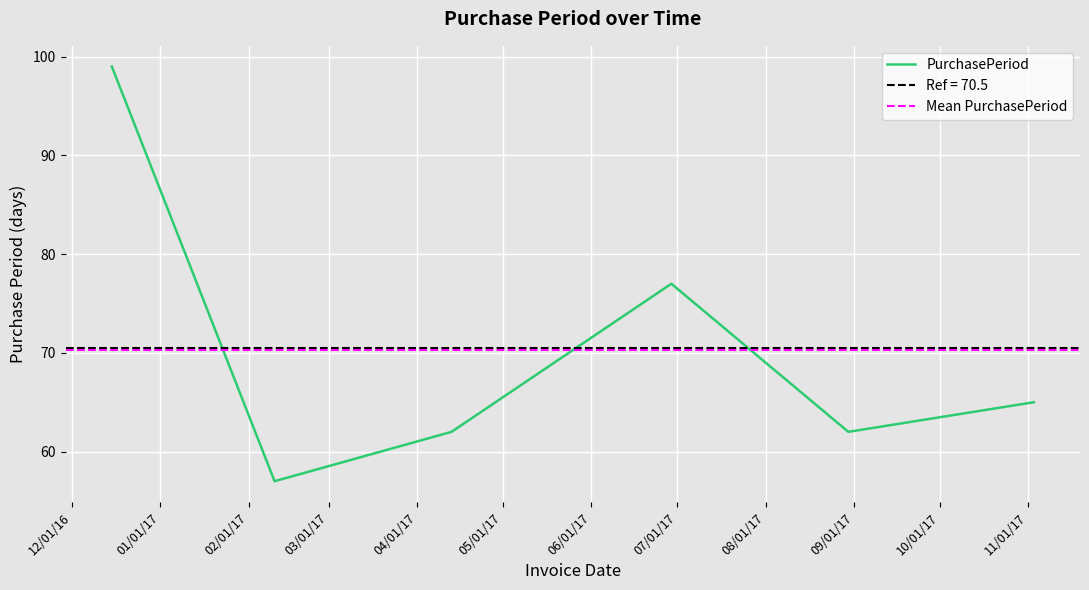

Which label corresponds to the smallest value in the chart?

2017-02-10